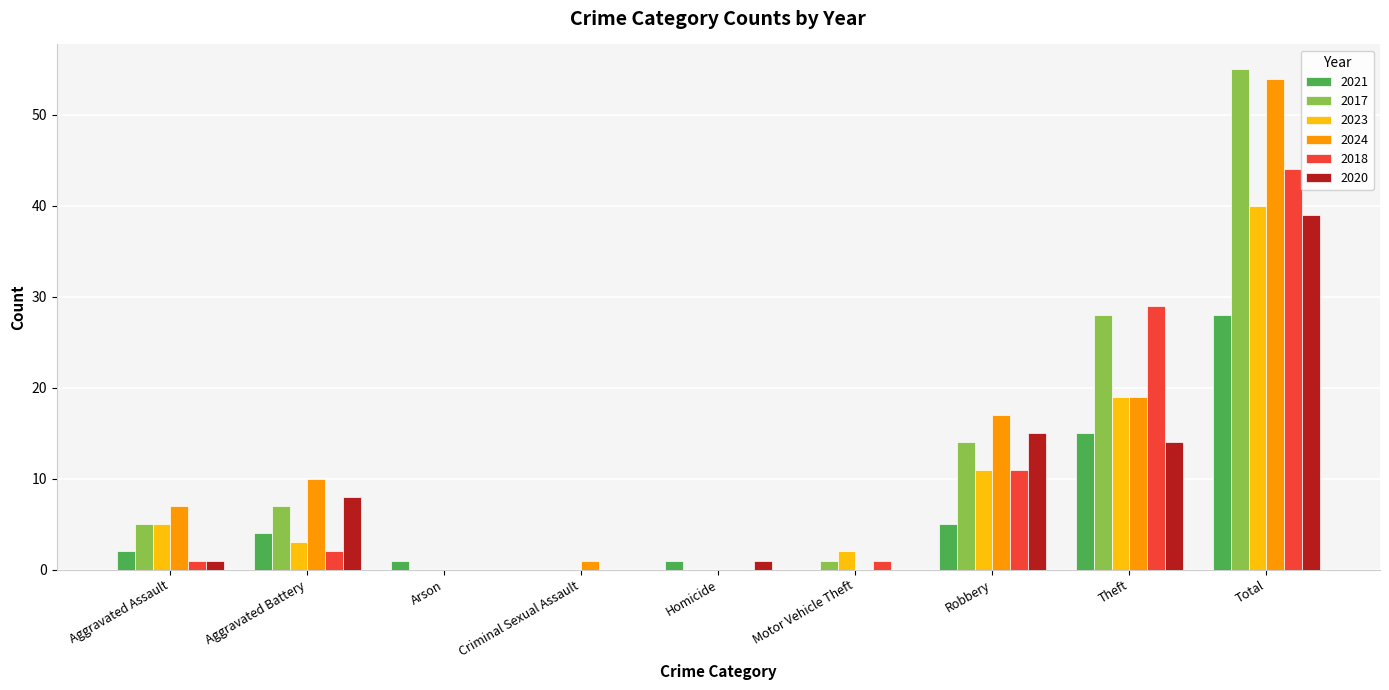

Is the value of 2021 at Homicide greater than the value of 2020 at Aggravated Battery?

No